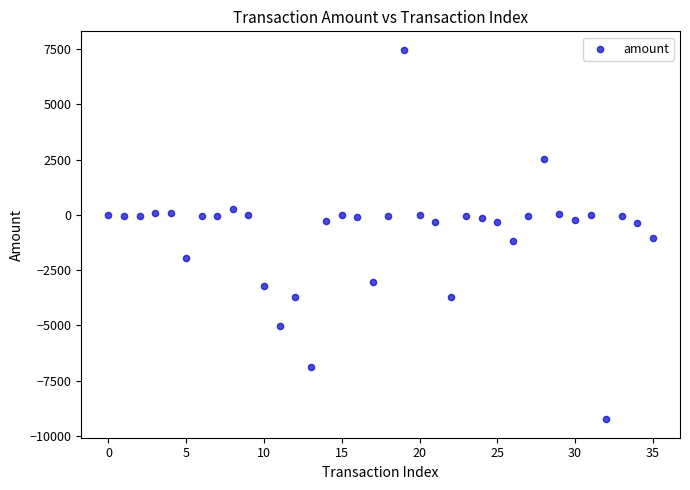

What is the range of Y values (max minus min)?

16694